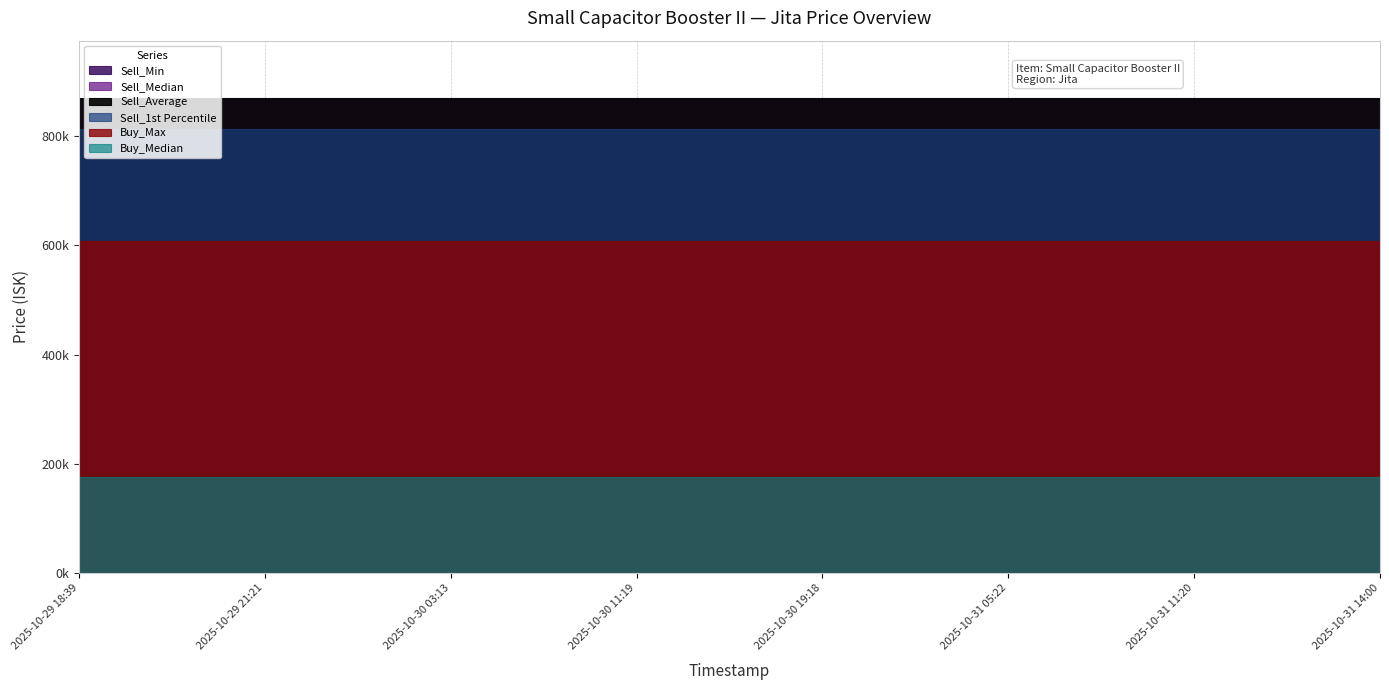

The Buy_Median series shows 77947.4 at 2025-10-29 19:18. True or false?

False